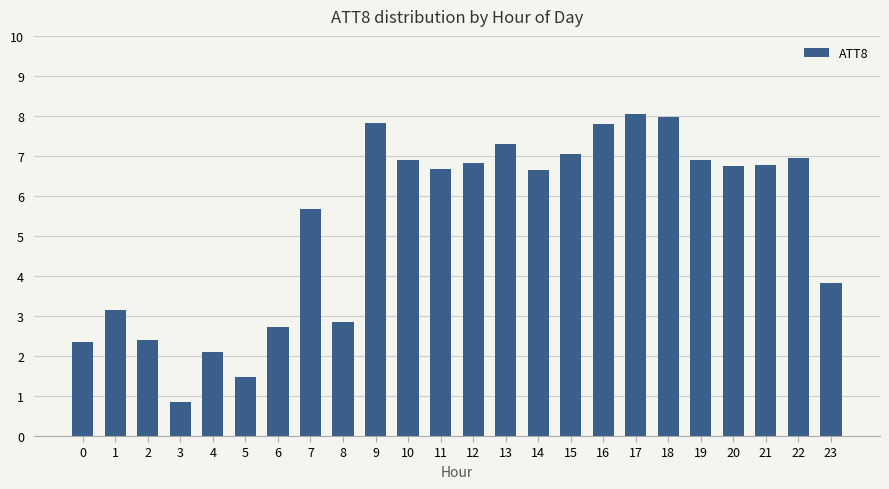

True or false: the data shows 7.0 at 15.

True